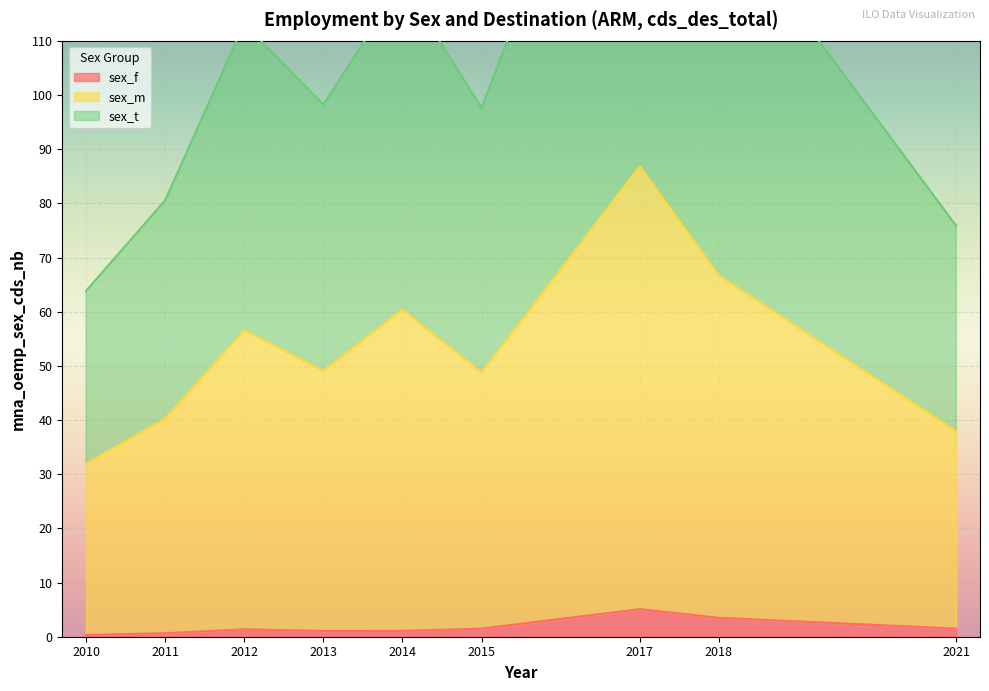

Which has a higher value, 2012 or 2014?

2012